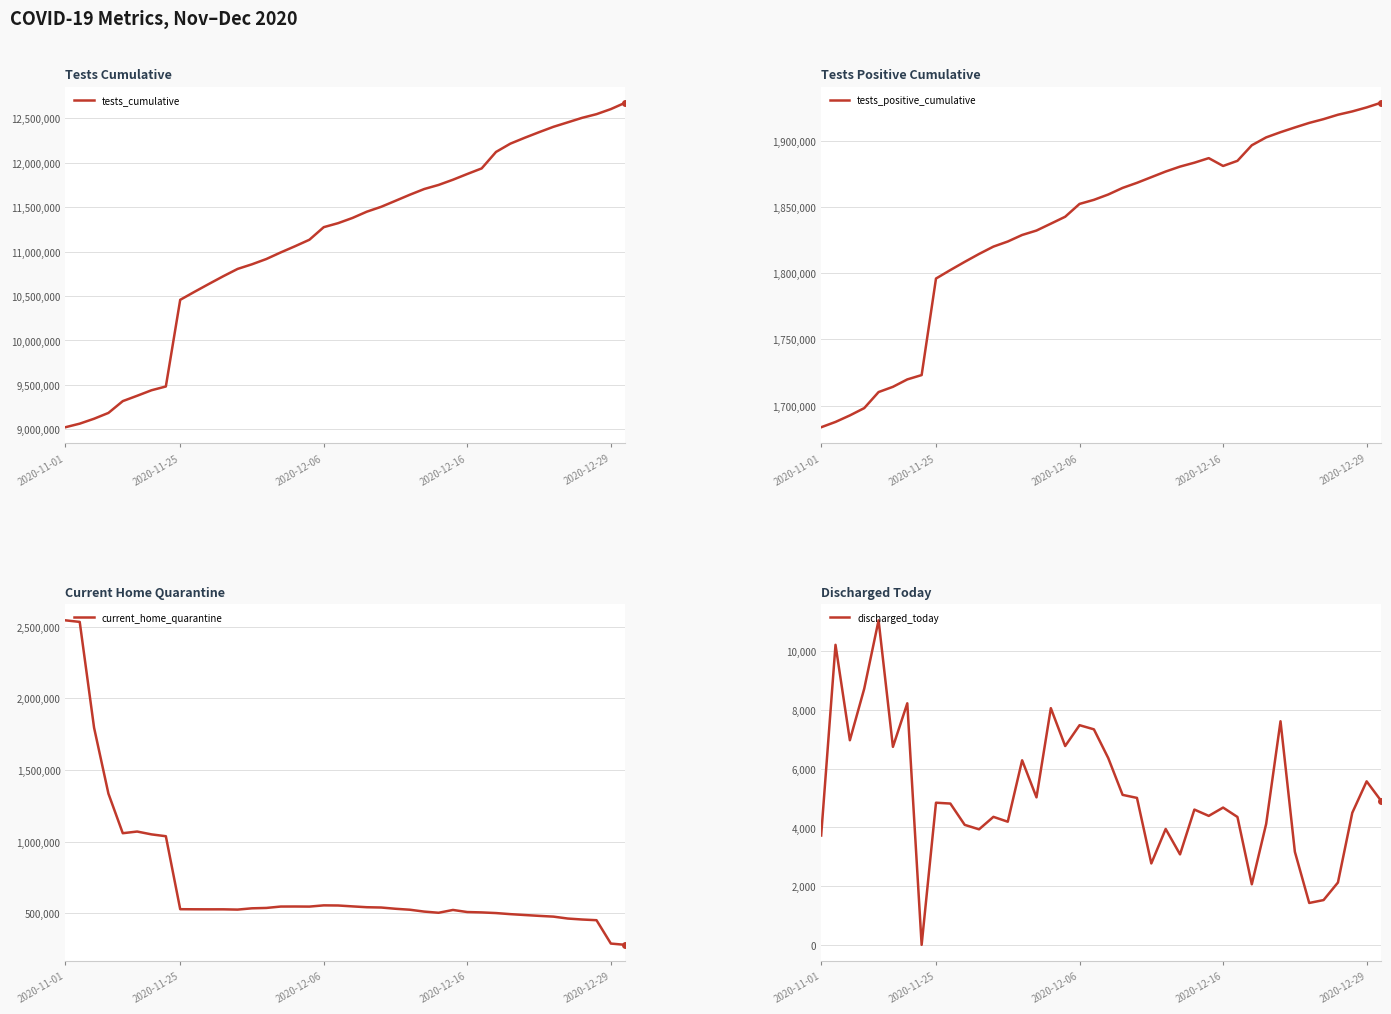

Does the chart display data point markers on the line(s)?

No